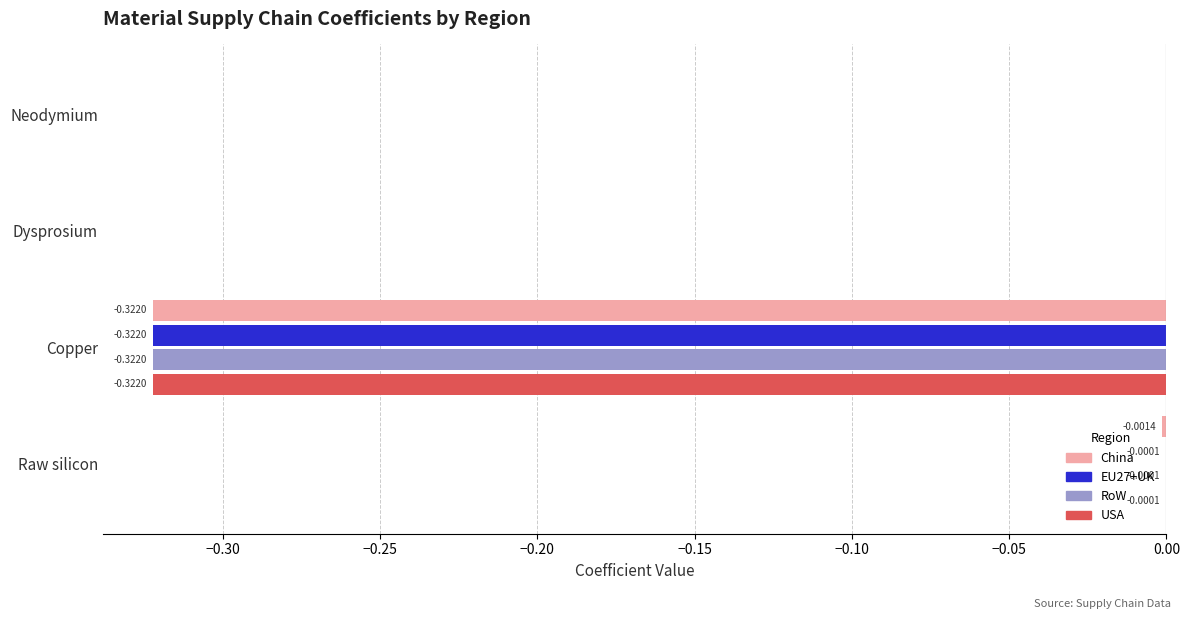

How many distinct data groups are displayed?

4